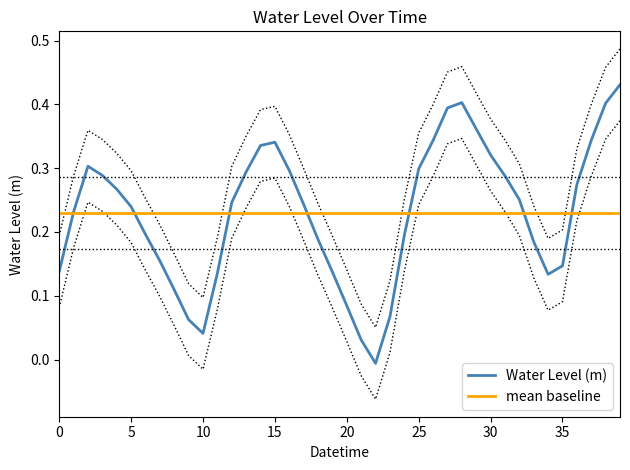

Is it true that Water Level (m) equals 0.1 at 5?

False